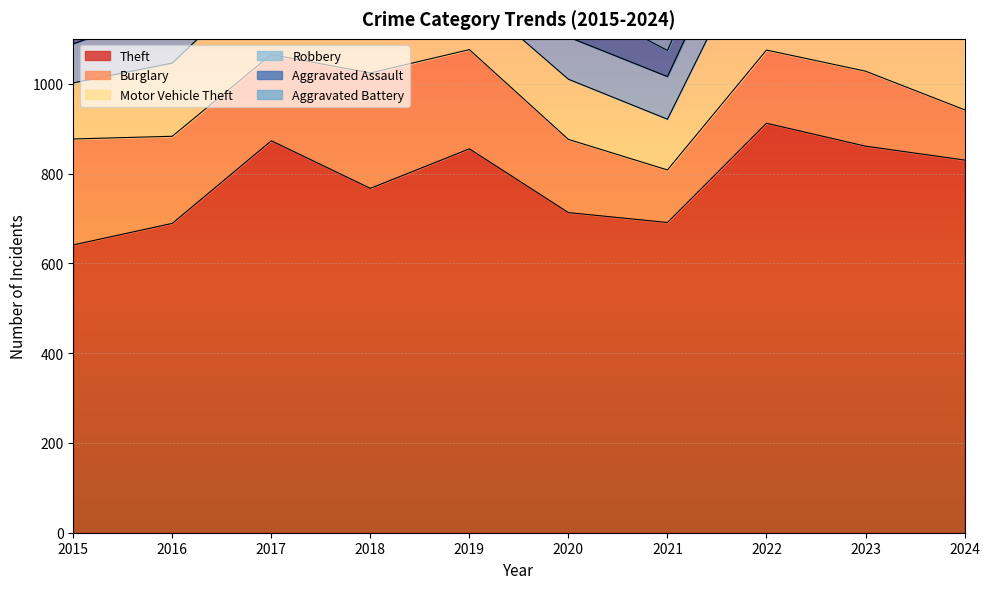

What is the value of the Robbery point at the 4th from the left?

130